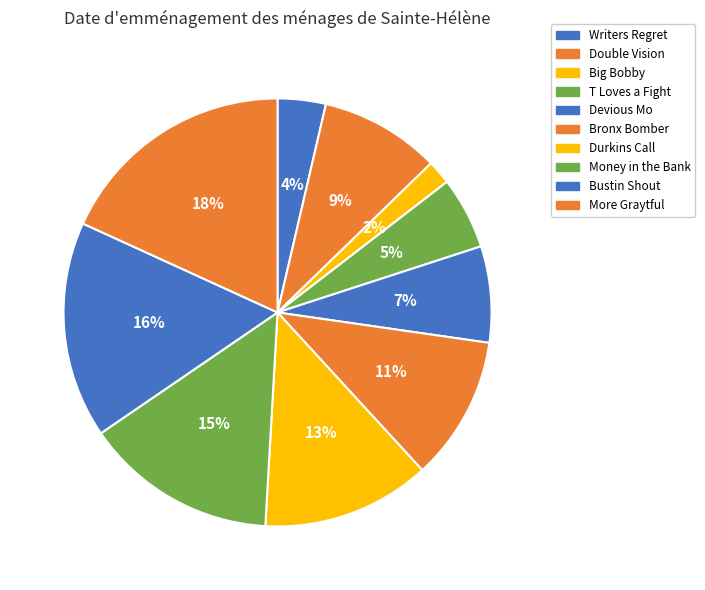

To the nearest percent, what is the difference between the Writers Regret and Durkins Call slice percentages?

9%